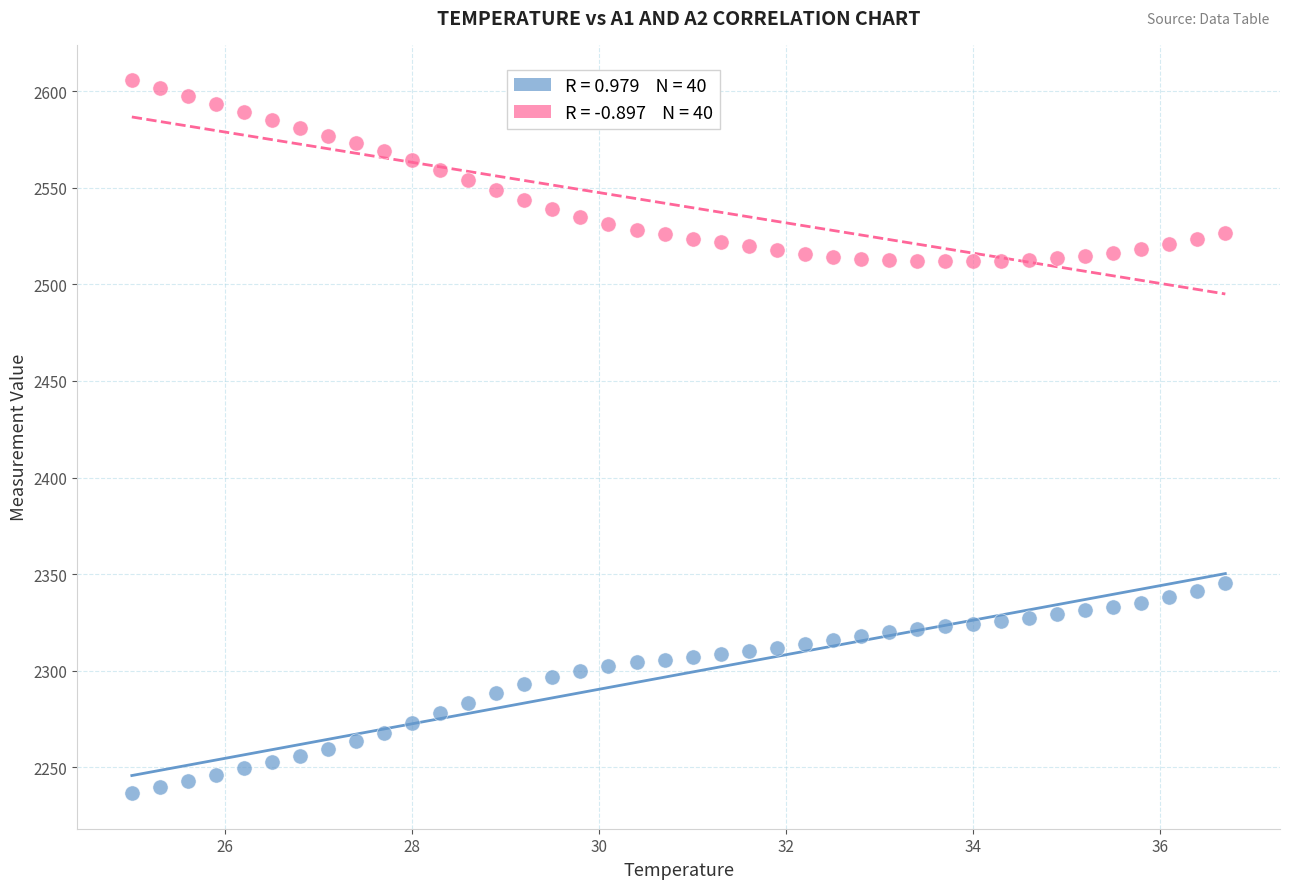

Across all data points, what is the range of X values (max minus min)?

11.7